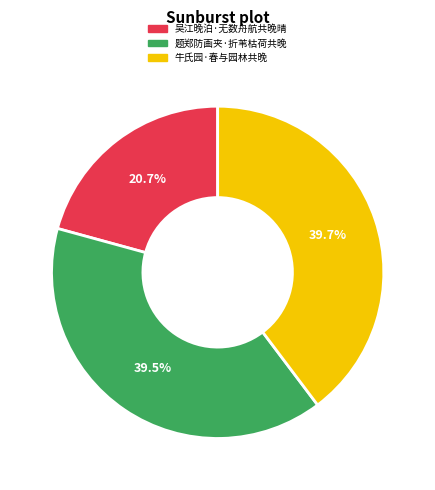

To the nearest percent, what portion does 牛氏园·春与园林共晚 represent?

40%